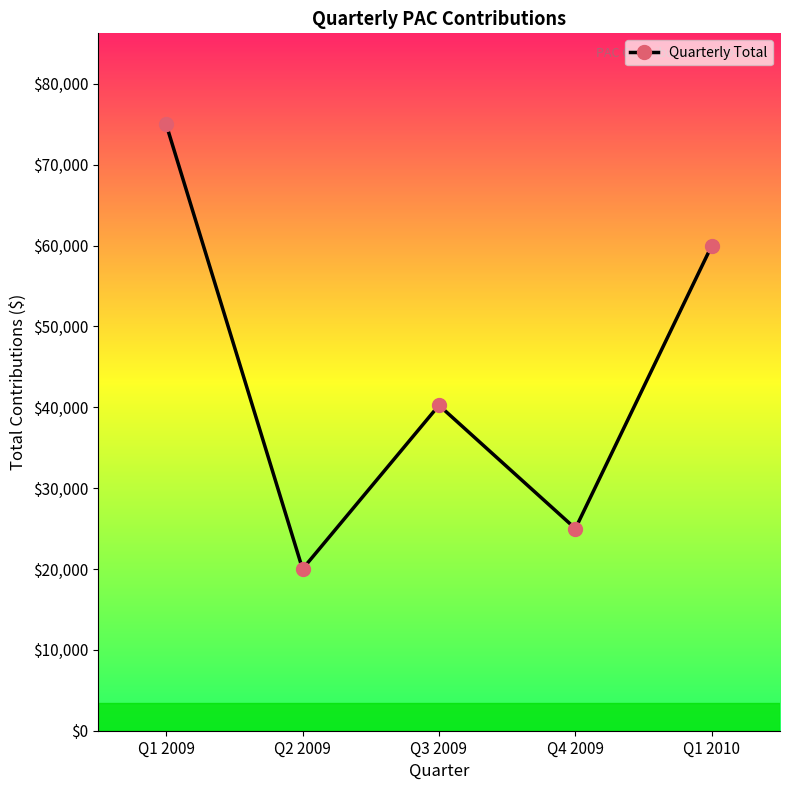

What is the label of the 3rd point from the left?

Q3 2009